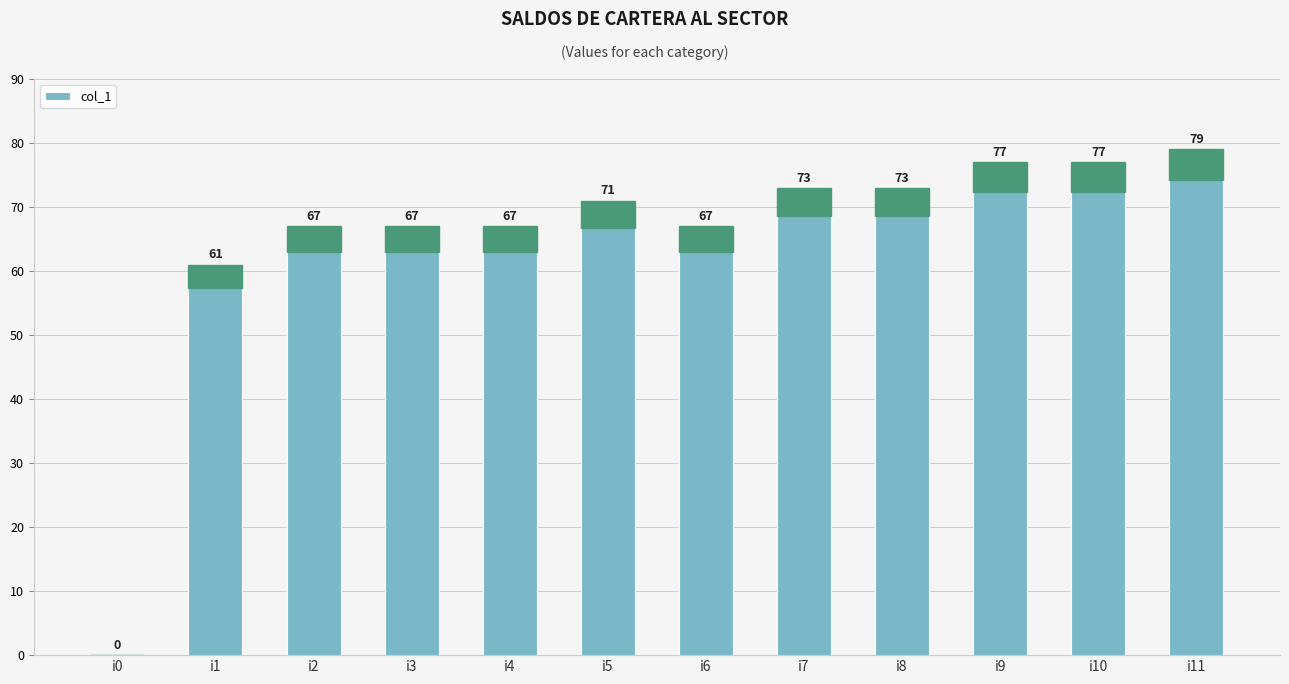

At which category does the chart reach its peak across all series?

i11